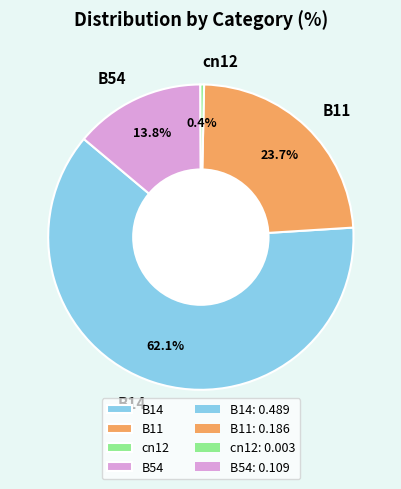

How many segments does this pie chart have?

4